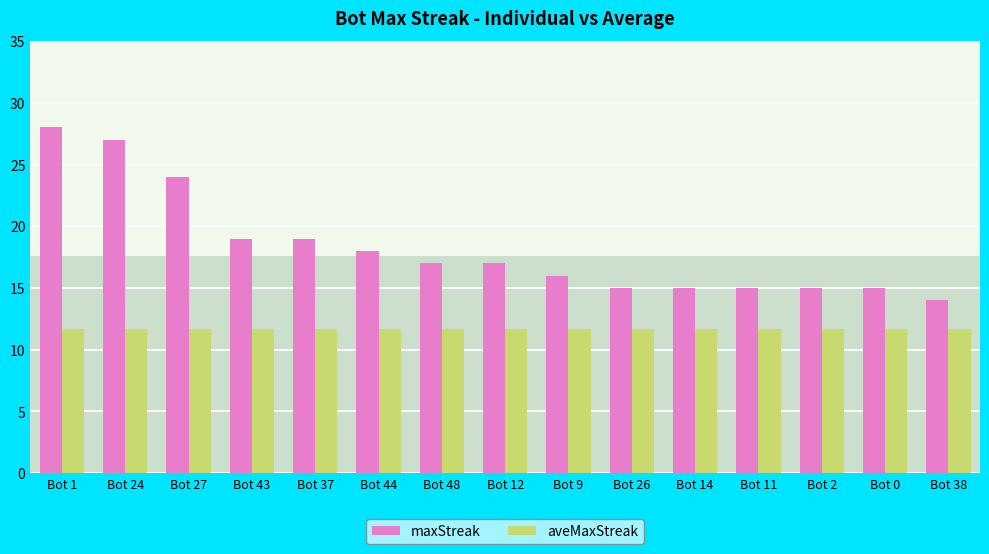

At which label is the value closest to 21?

Bot 43